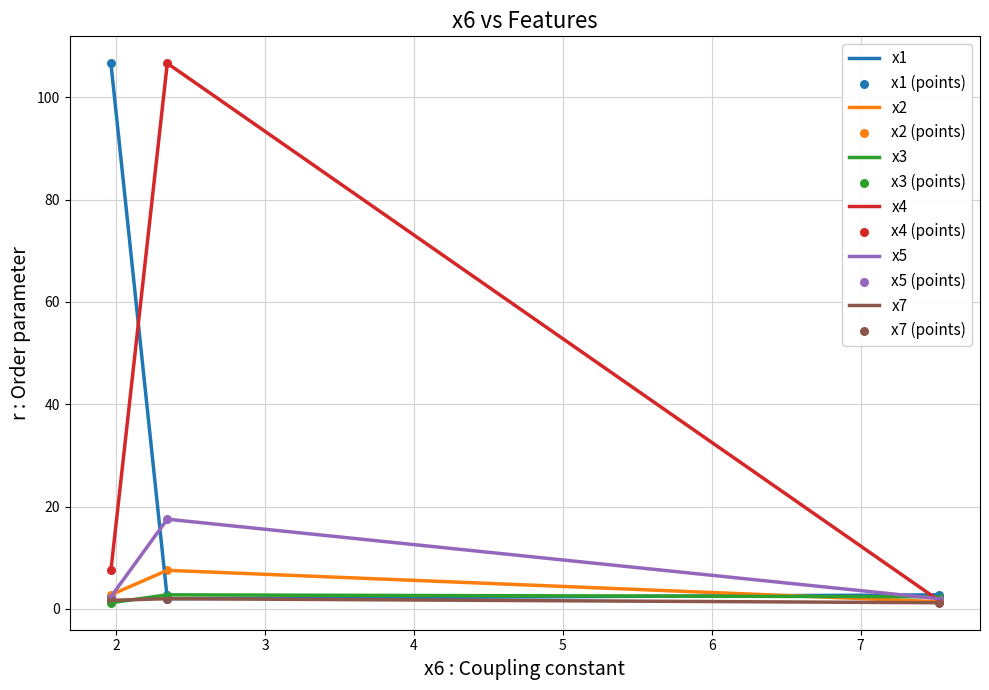

What is the maximum value shown in the chart?

106.7